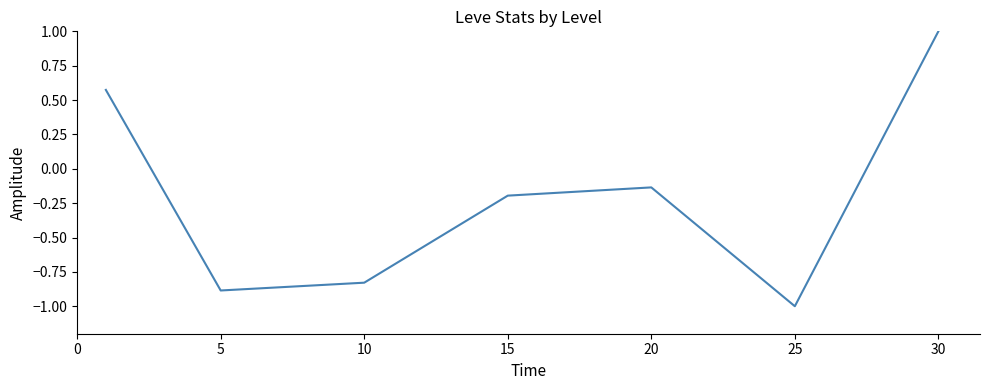

What is the difference between the maximum and minimum values?

2.0